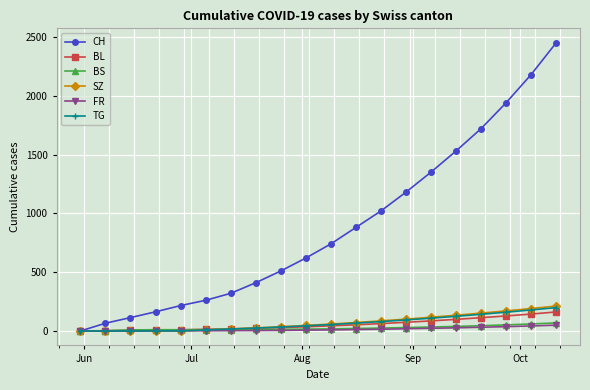

What is the maximum value for TG?

199